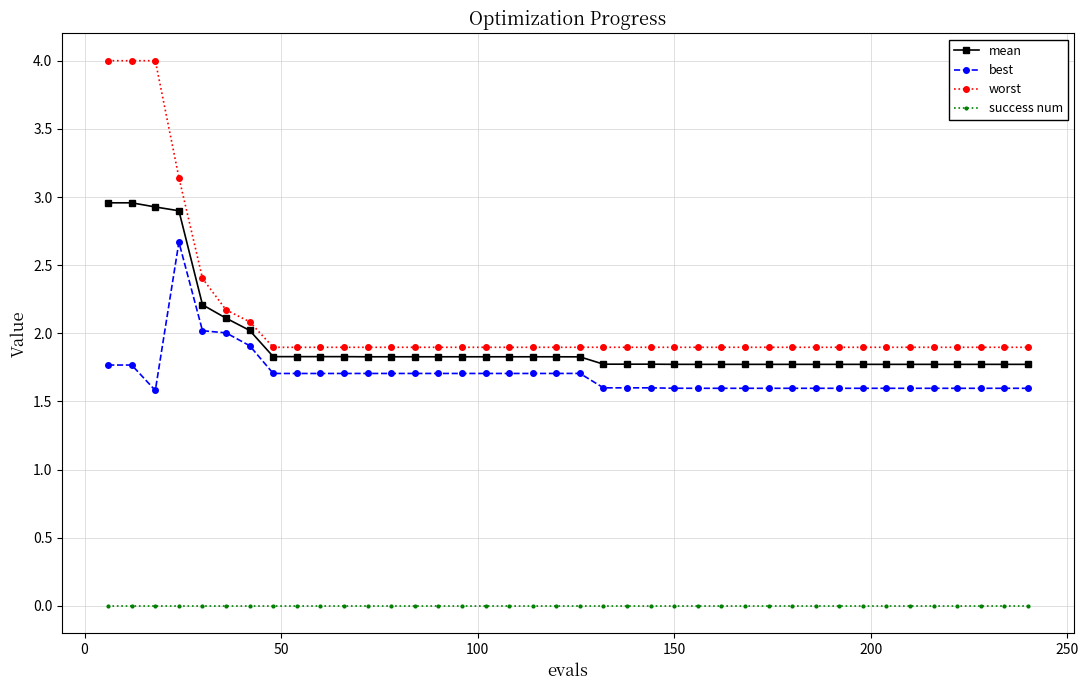

What is the value of the mean point at the 5th from the left?

2.2